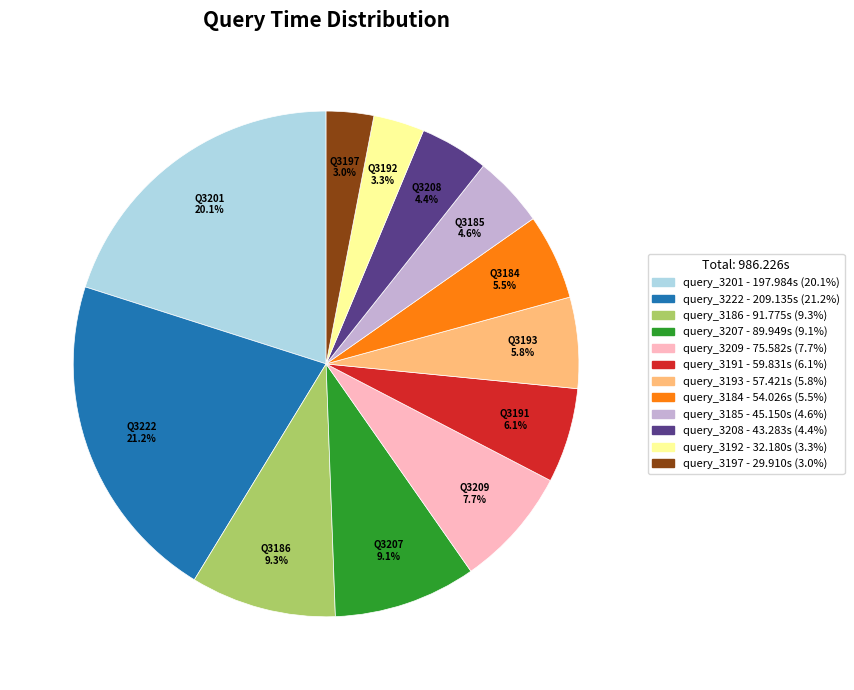

What percentage is NOT represented by query_3193?

94.2%